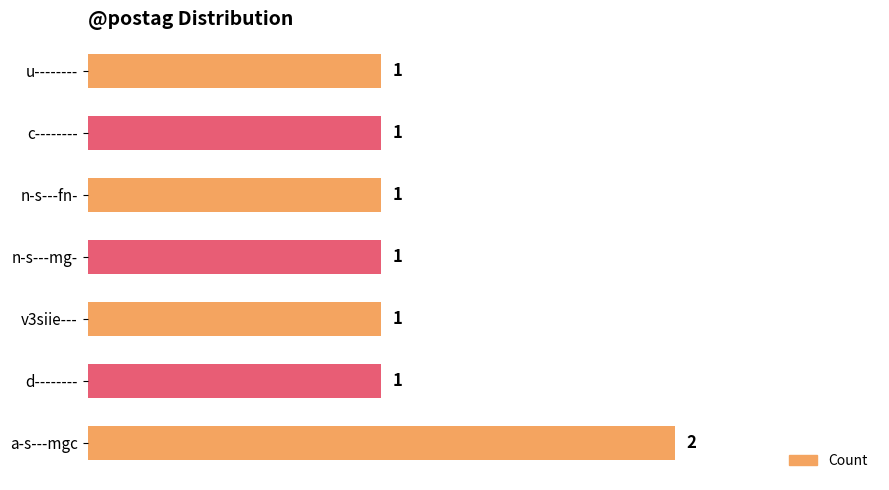

Are the bars grouped side by side (vs. stacked)?

No